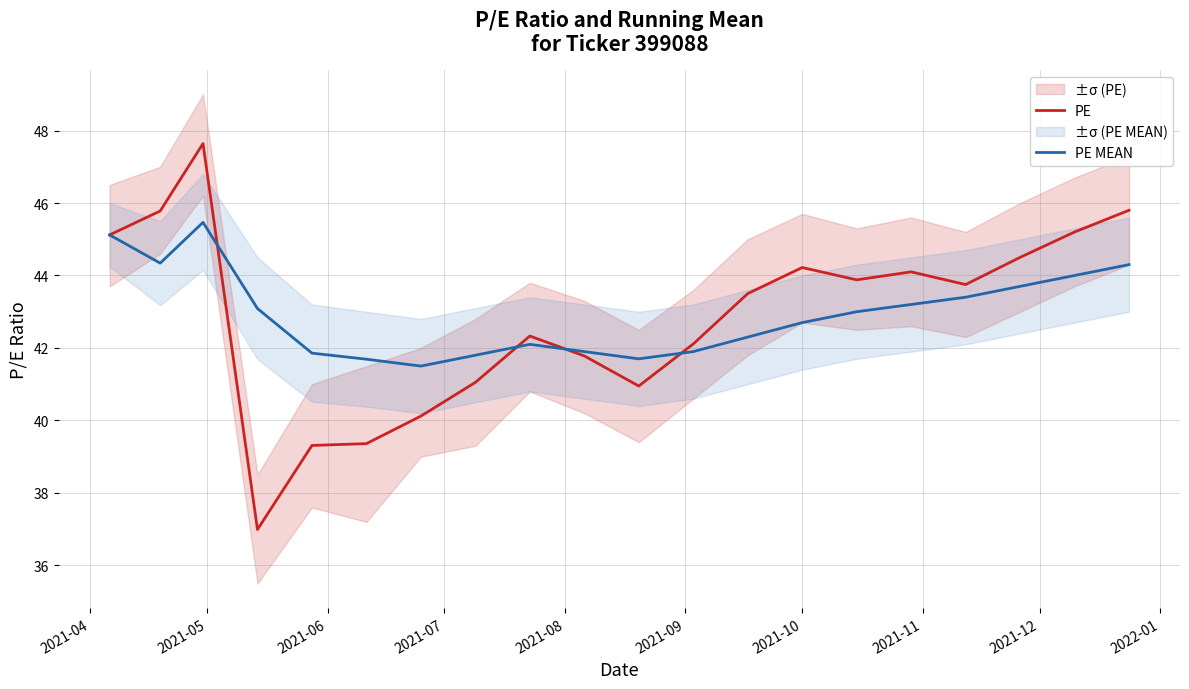

Is this an area chart (filled region under the line)?

No